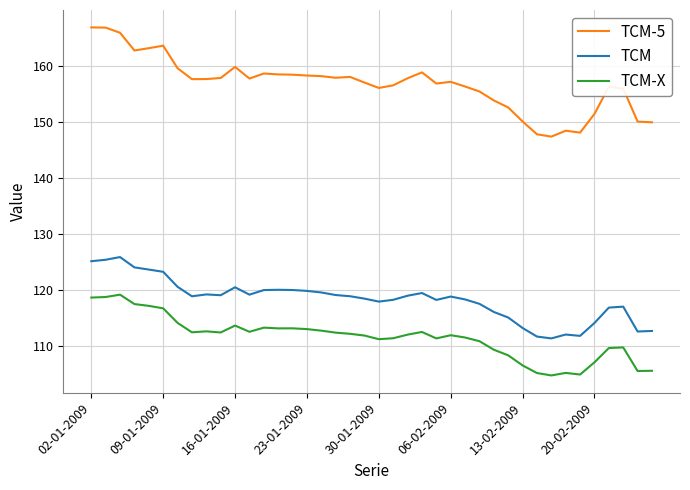

True or false: TCM and TCM-5 intersect in this chart.

False